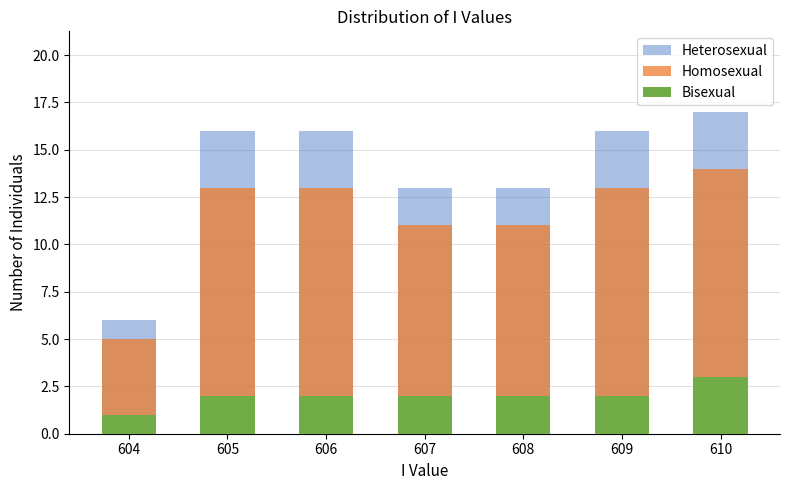

At which label does Bisexual first exceed 2?

610